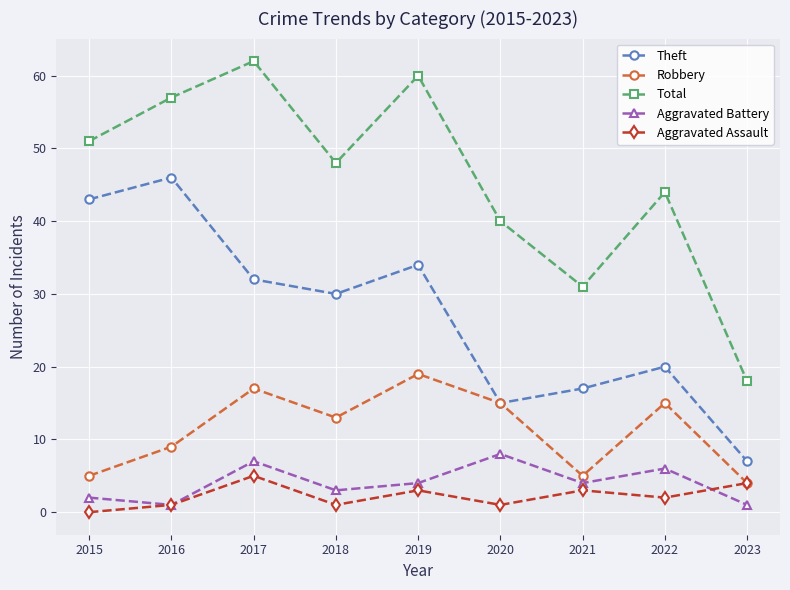

What is the sum of all Aggravated Battery values?

36